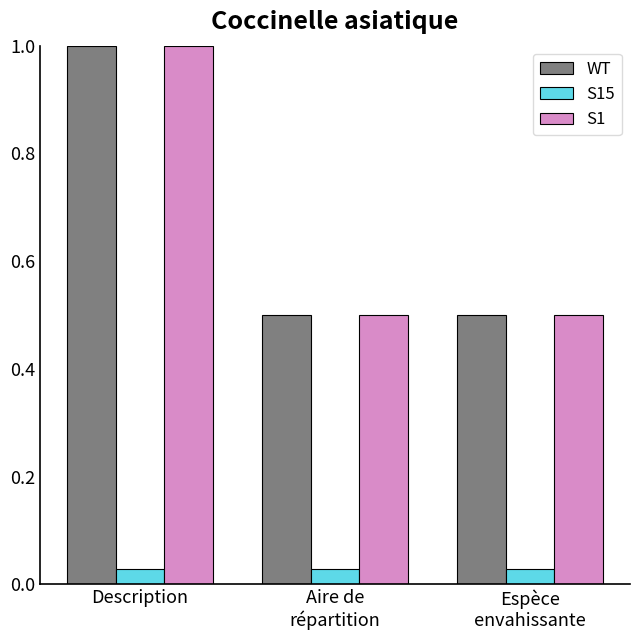

At which label does WT reach its peak?

Description